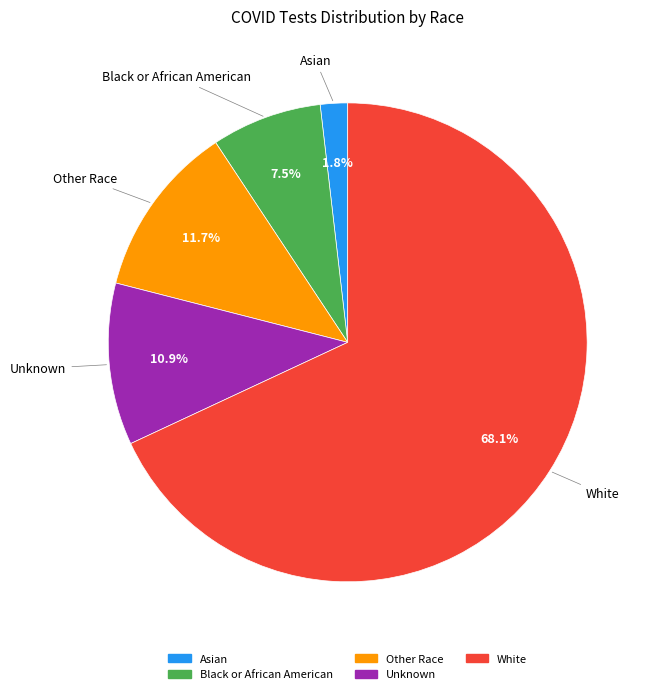

How much of the chart is everything except Other Race?

88.3%